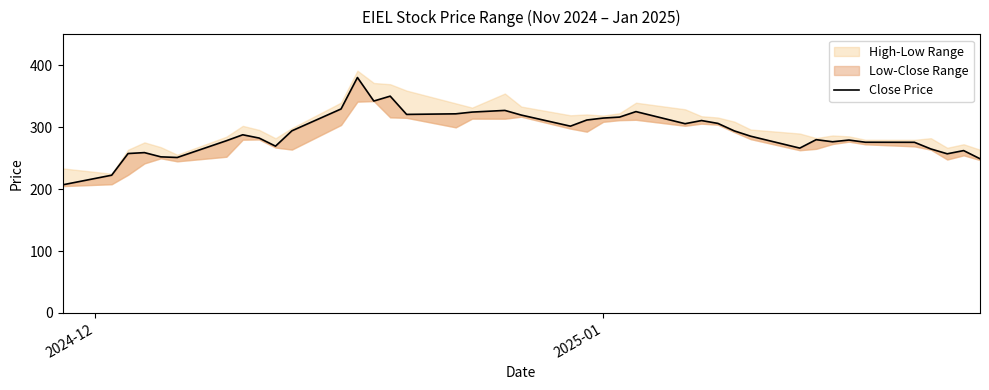

How many lines are shown in the chart?

1